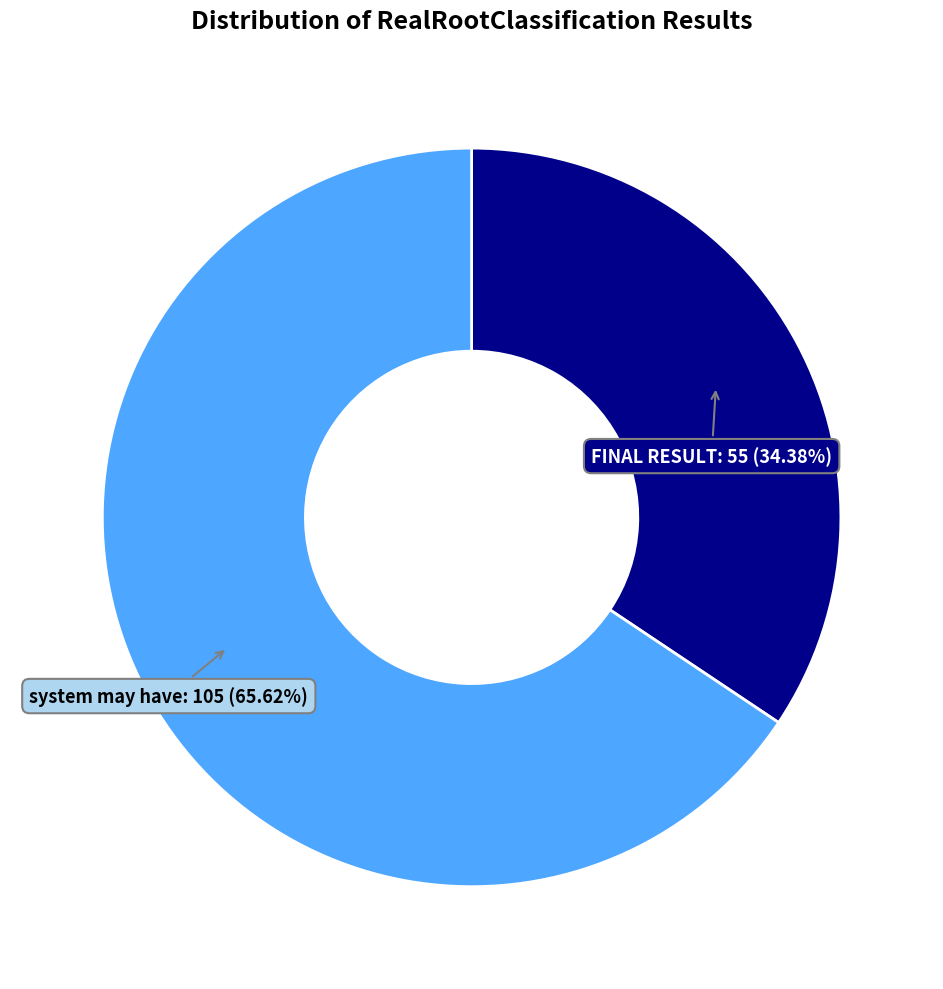

Which slice represents more than half of the pie?

system may have